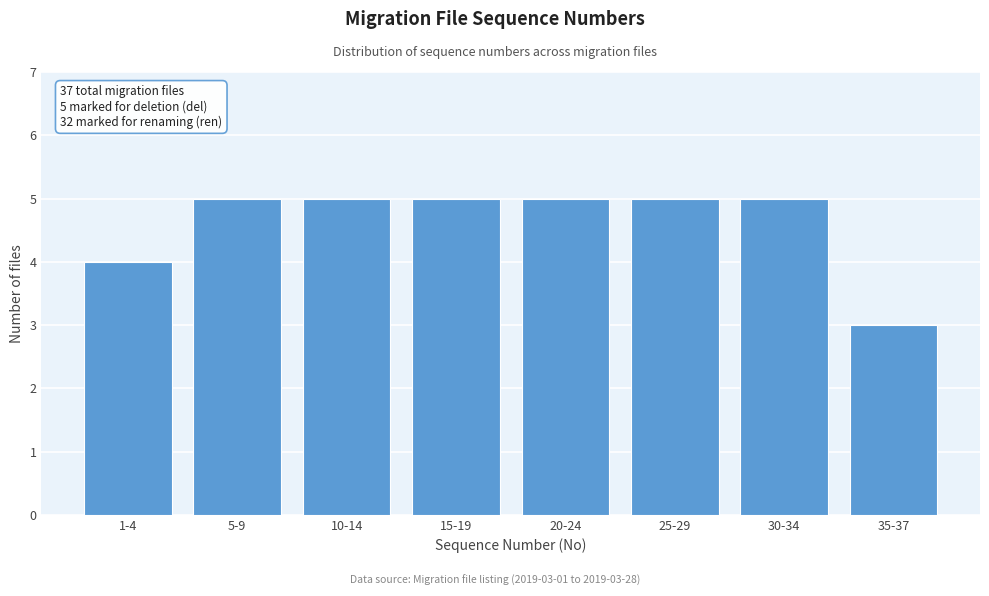

Reading left to right, extract all data points from this chart.

1-4=4	5-9=5	10-14=5	15-19=5	20-24=5	25-29=5	30-34=5	35-37=3